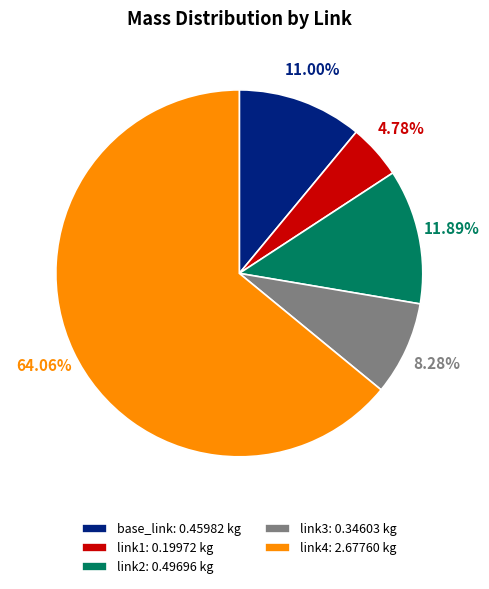

To the nearest percent, what percentage of the pie is link3?

8%